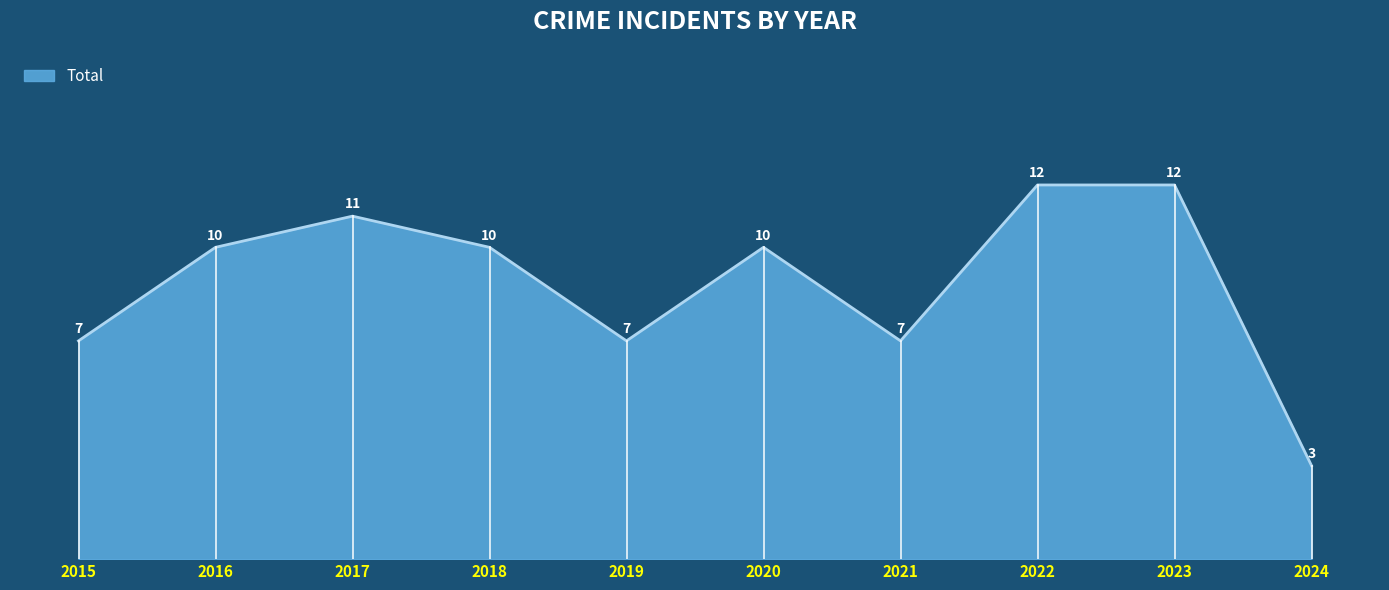

What is the difference between the second highest and minimum values?

9